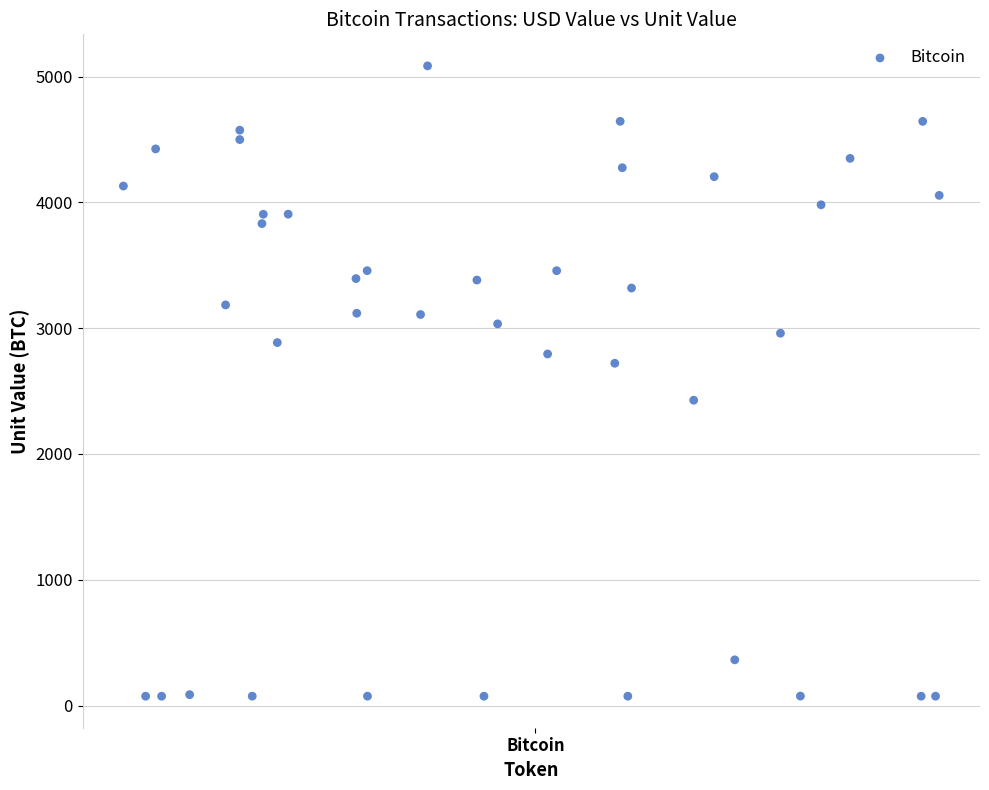

What is the range of Y values (max minus min)?

5011.6